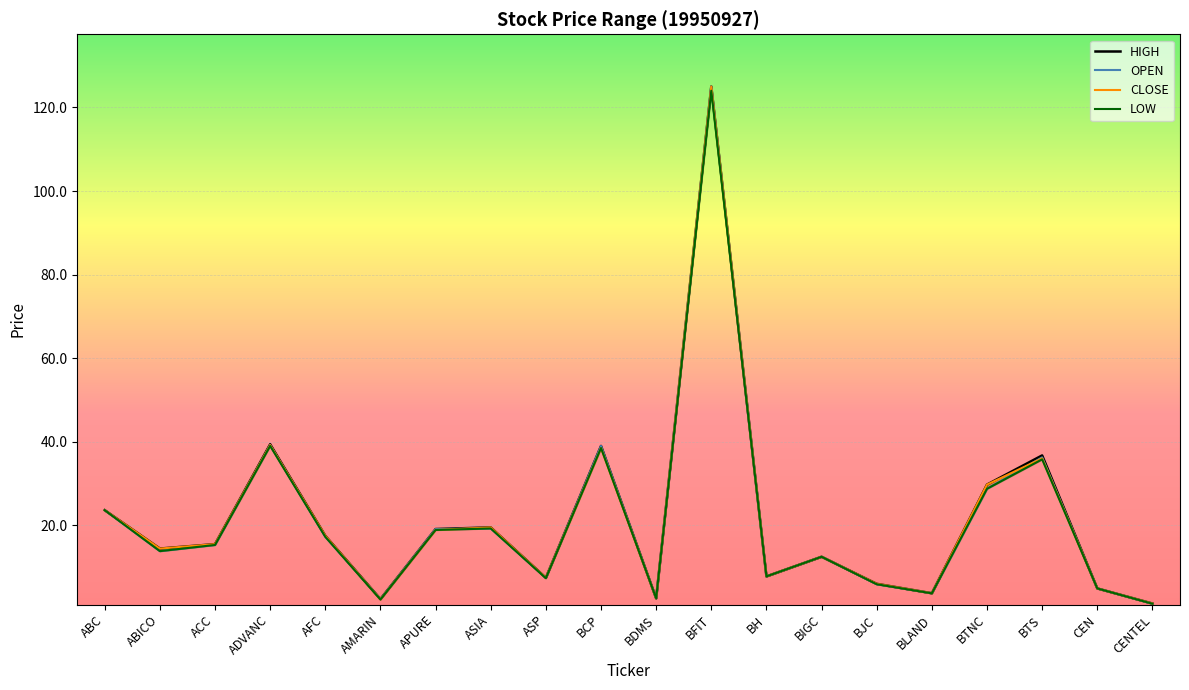

Is it true that OPEN equals 4.9 at CEN?

True